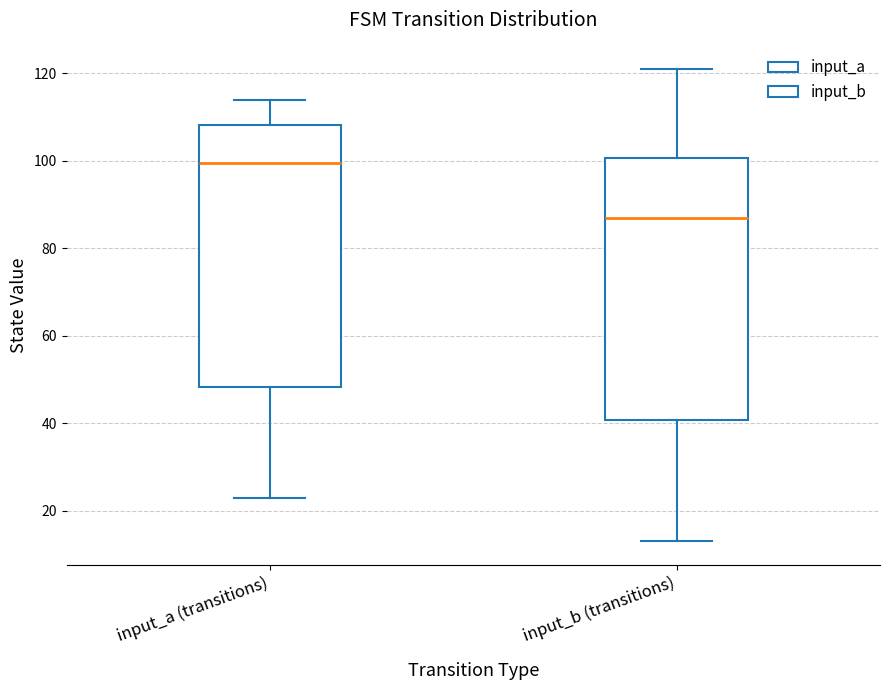

Reading left to right, read every box against the y-axis: the position of its median line, the range the box covers, and the ends of its whiskers. The values are not printed on the chart, so give them approximately, as read against the axis.

input_a (transitions): median 100, box 48 to 108, whiskers 24 to 114
input_b (transitions): median 88, box 40 to 100, whiskers 14 to 122